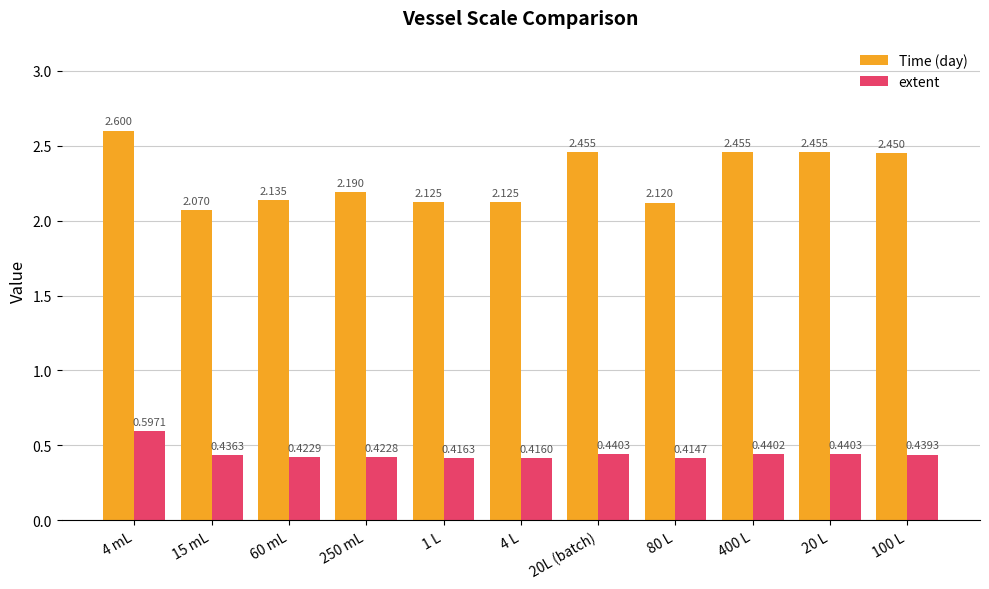

Which series has the largest range (max minus min)?

Time (day)